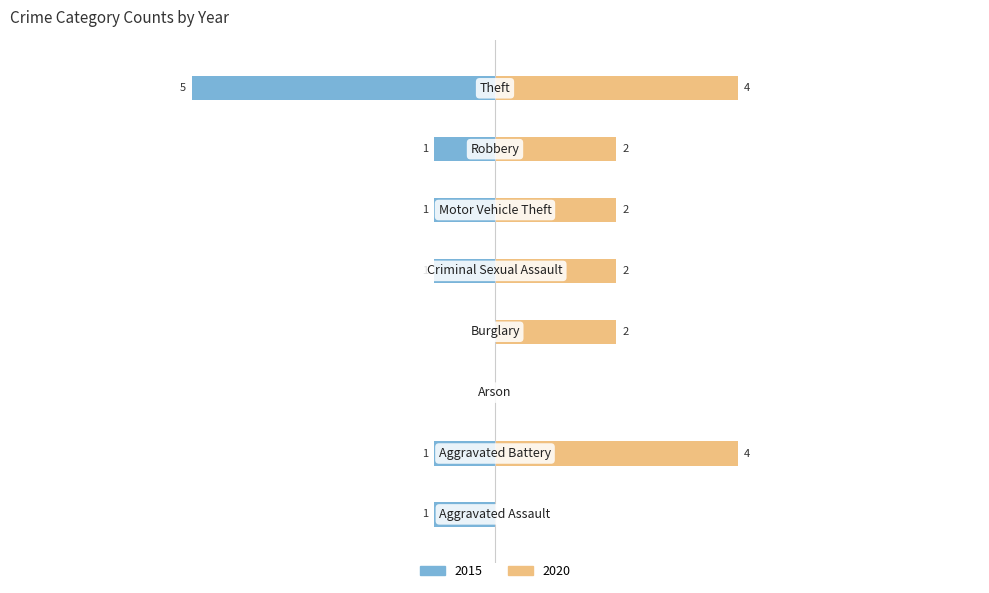

Between Burglary and Robbery, which series saw the biggest shift?

2015